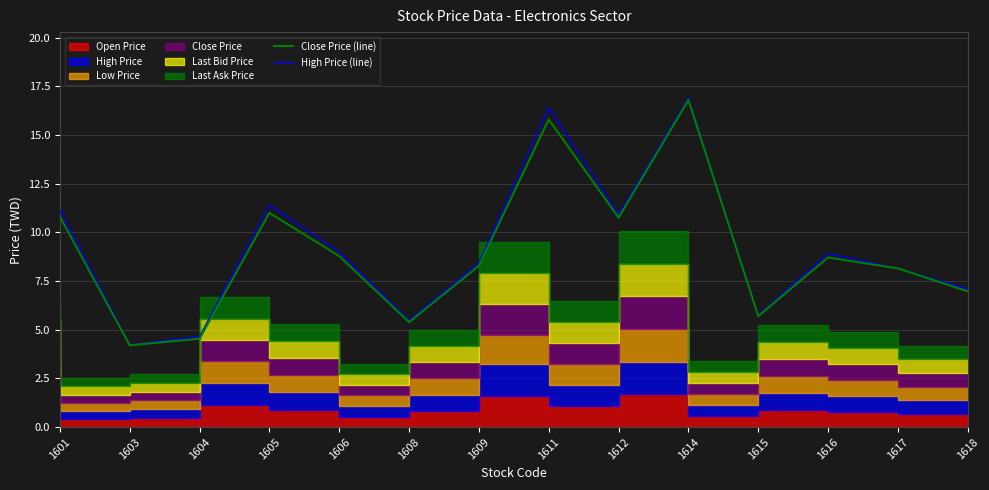

How many lines are shown in the chart?

2